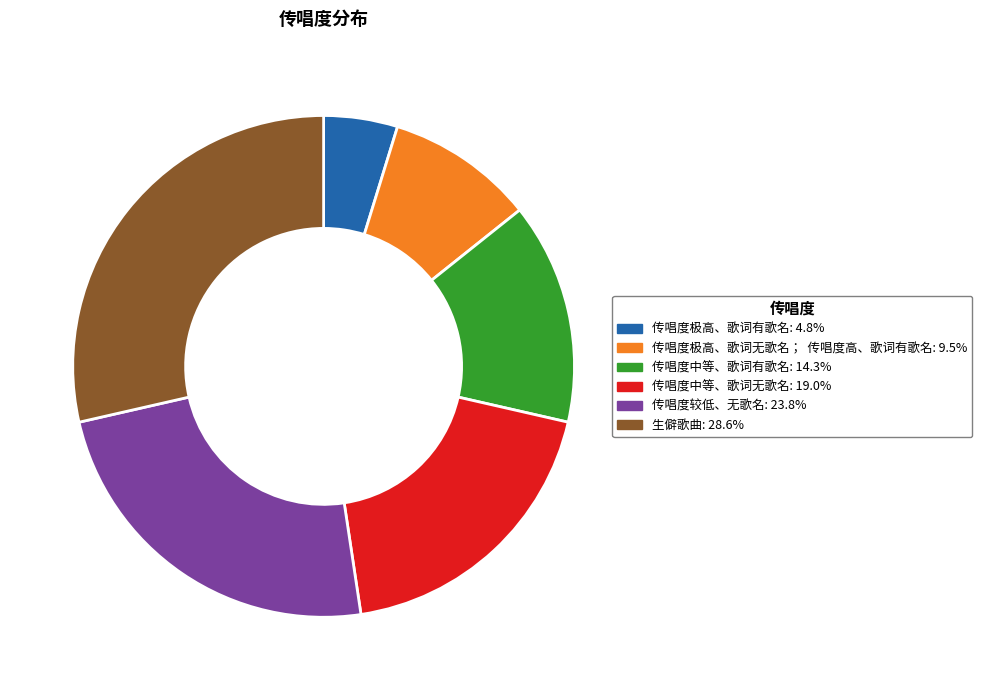

Which slice is the smallest?

传唱度极高、歌词有歌名